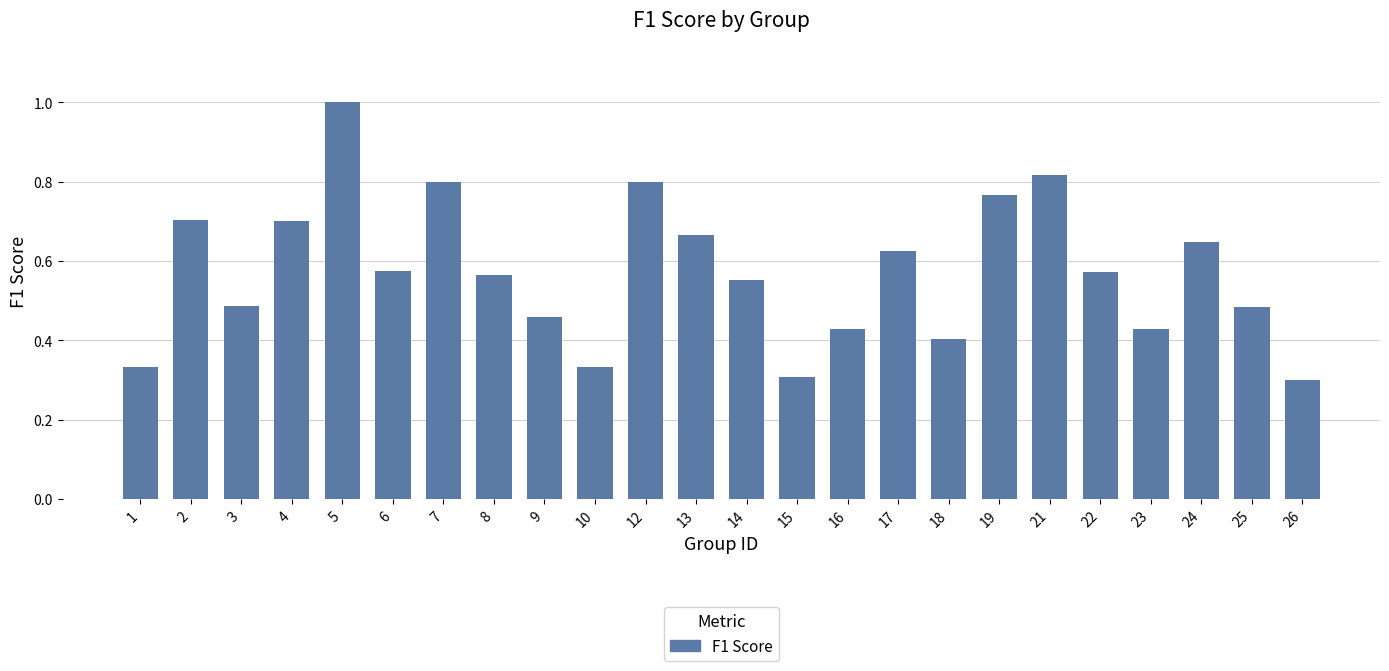

What is the greatest value displayed?

1.0